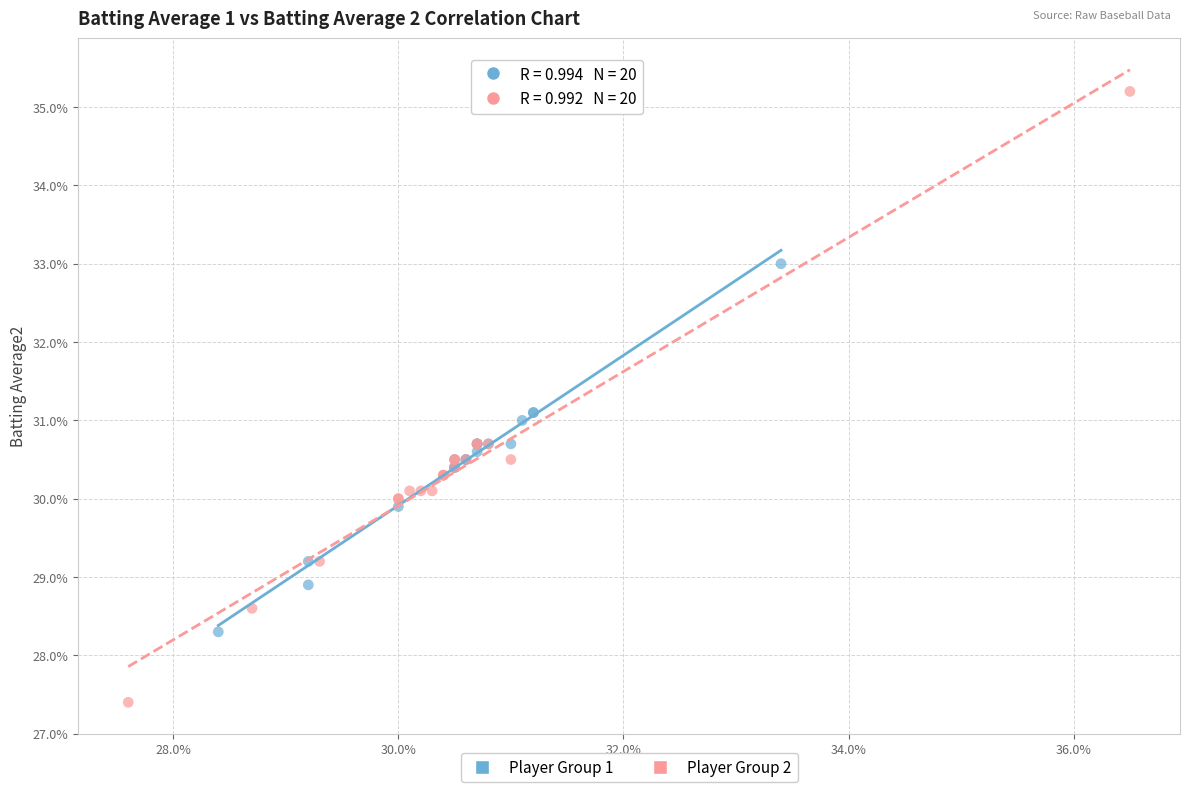

What are all the series names shown in the legend?

Player Group 1, Player Group 2